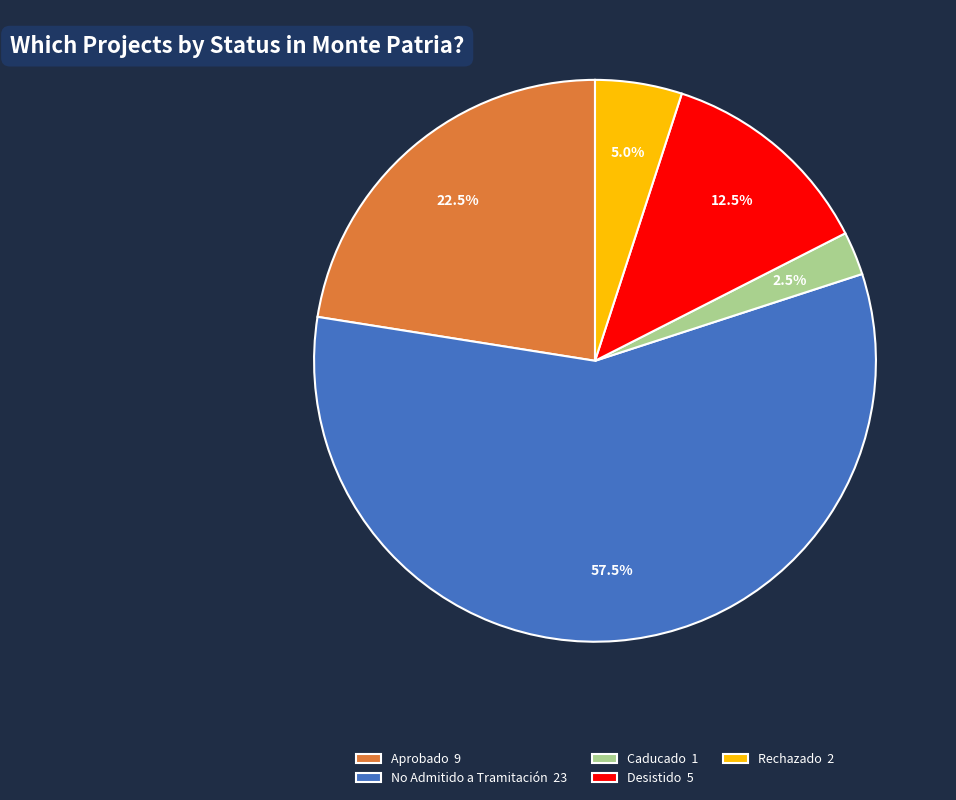

Approximately how many times larger is the value at No Admitido a Tramitación 23 compared to Caducado 1?

23.0